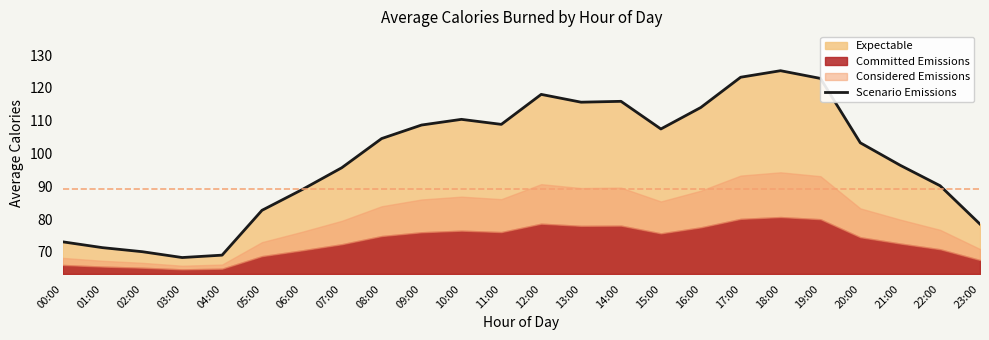

Is it true that the value at 02:00 is 40.9?

False